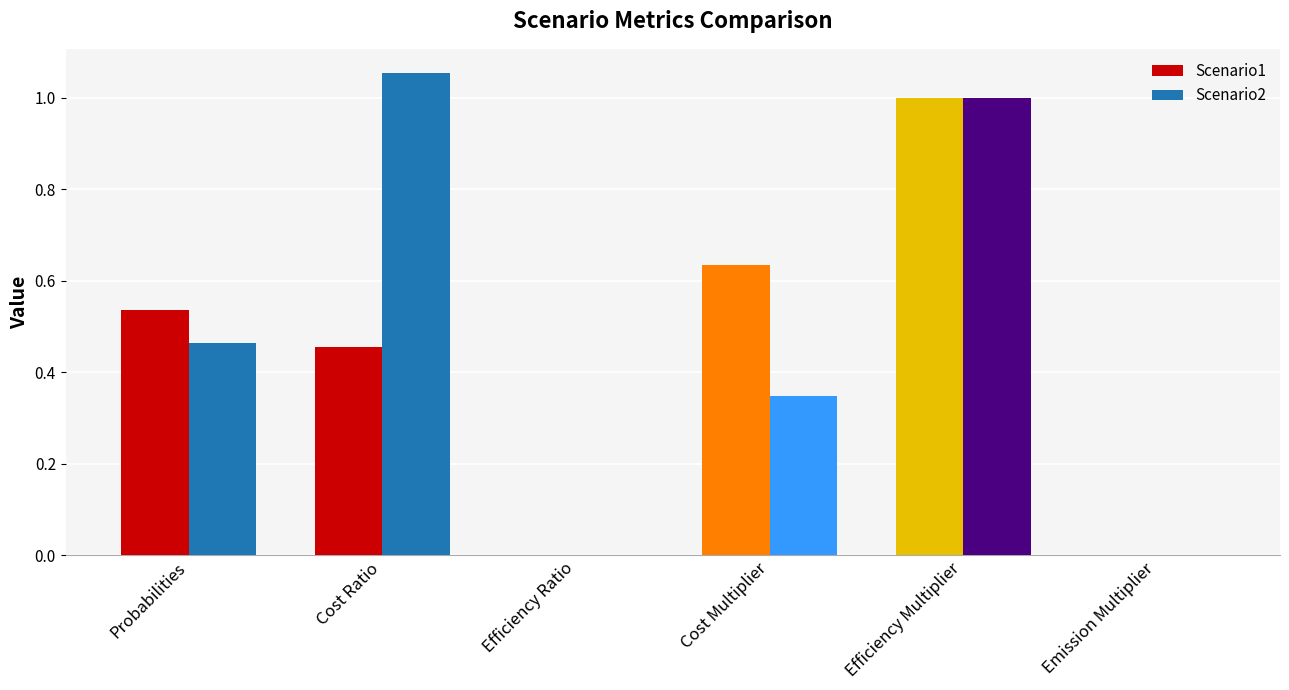

At which category is the sum across all series the highest?

Efficiency Multiplier